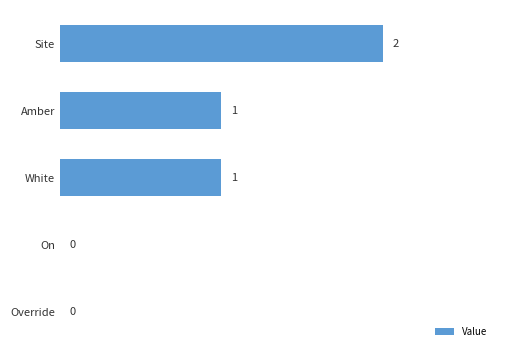

Which category has the highest value across all series?

Site